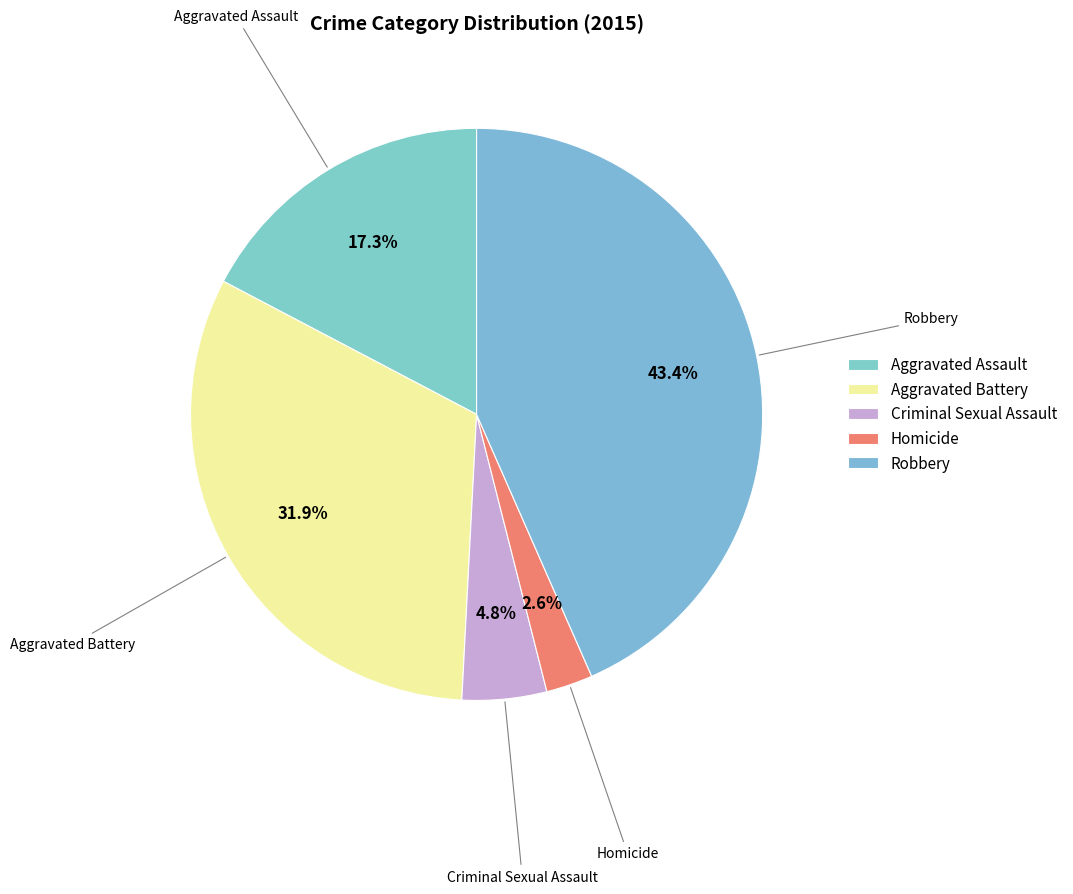

How much of the chart is everything except Homicide?

97.4%